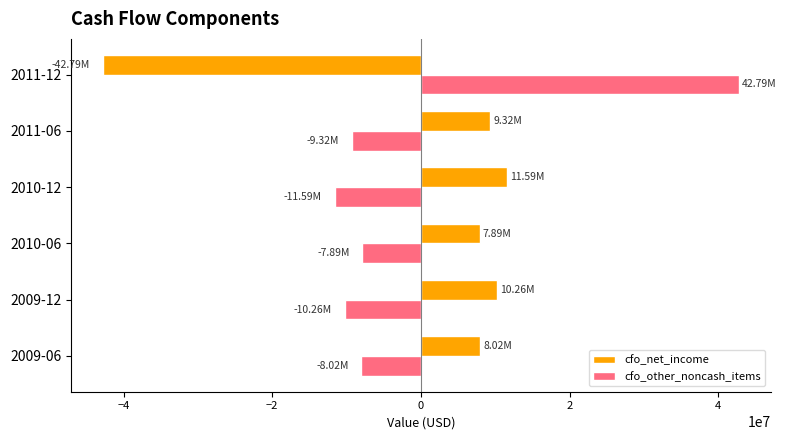

Rank the series at 2011-06 from lowest to highest value.

cfo_other_noncash_items, cfo_net_income